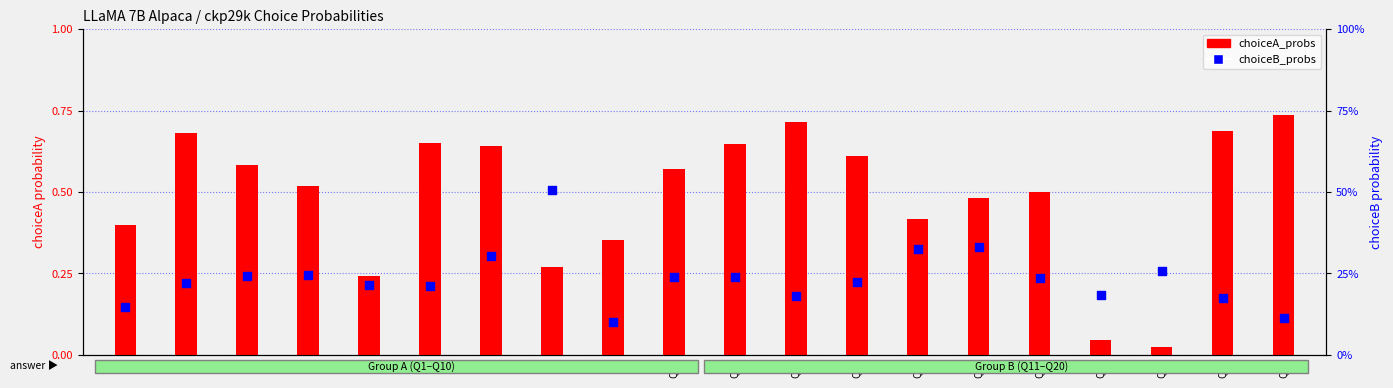

Which series reaches the maximum Y coordinate?

choiceA_probs